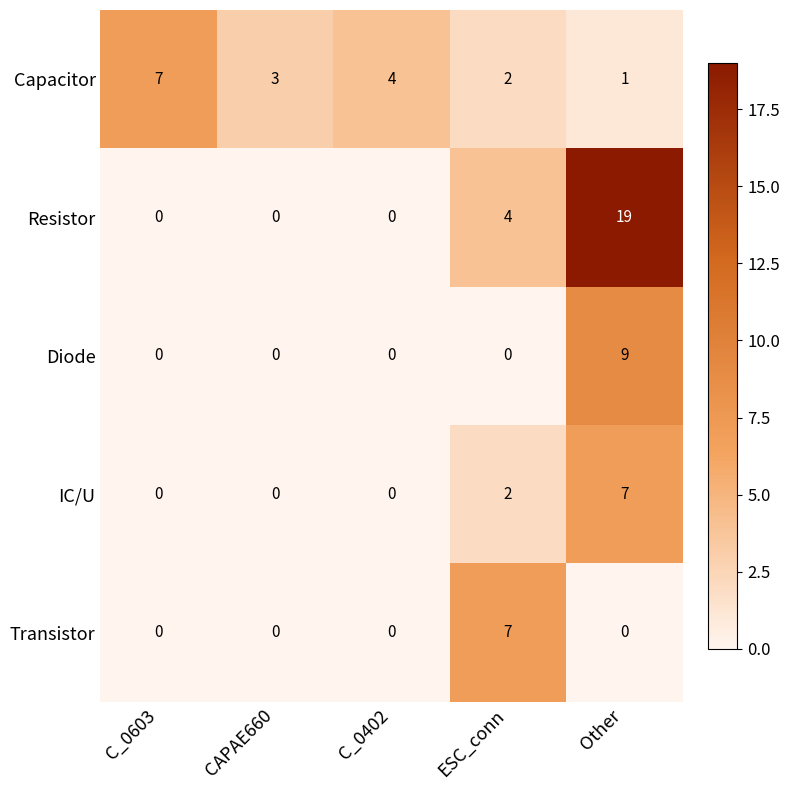

What is the sum of all Transistor values?

7